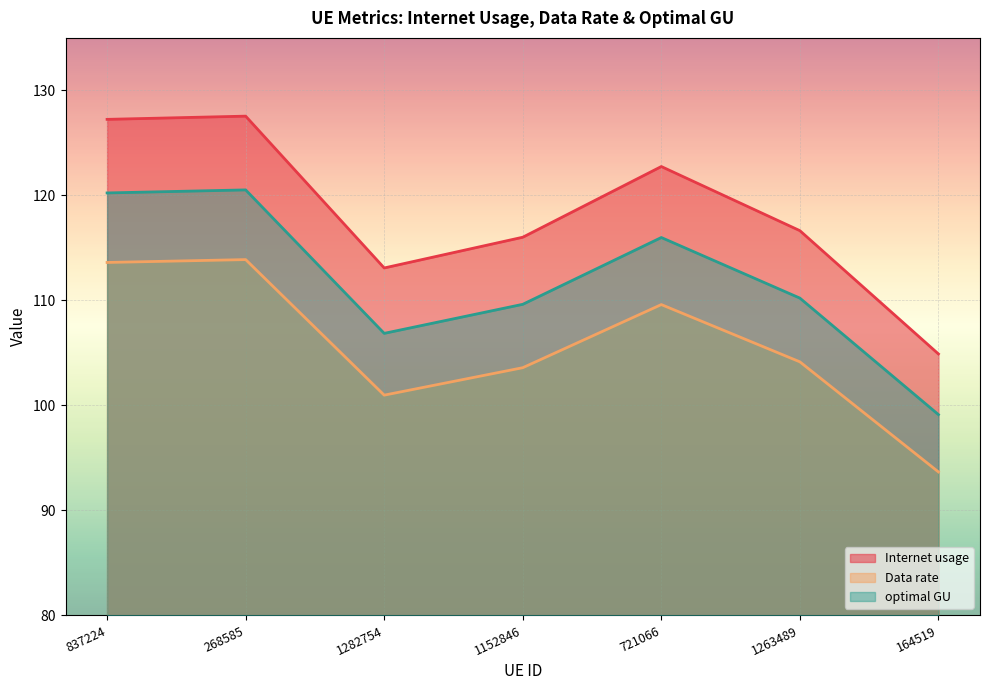

What is the sum of all optimal GU values?

782.5